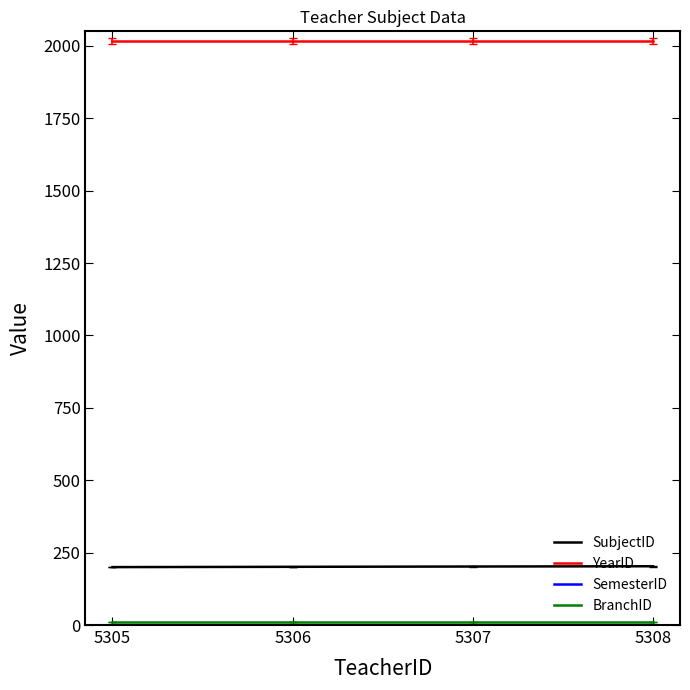

True or false: SubjectID and YearID intersect in this chart.

False